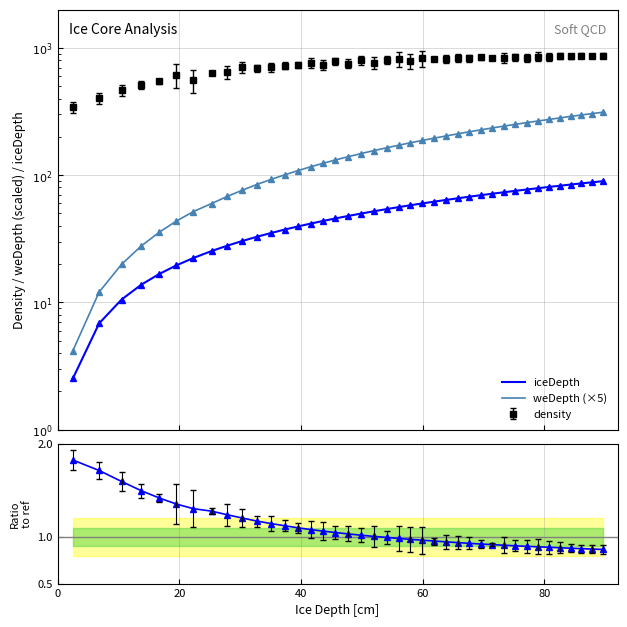

What is the difference between the maximum and second lowest values in the iceDepth series?

82.7